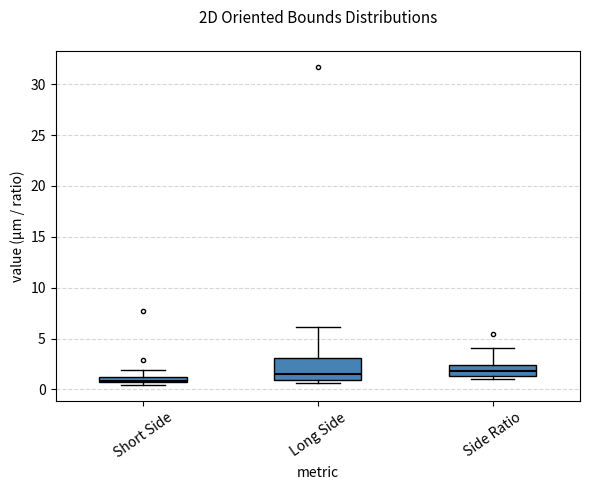

Which box is the tallest, from its lower edge to its upper edge?

Long Side